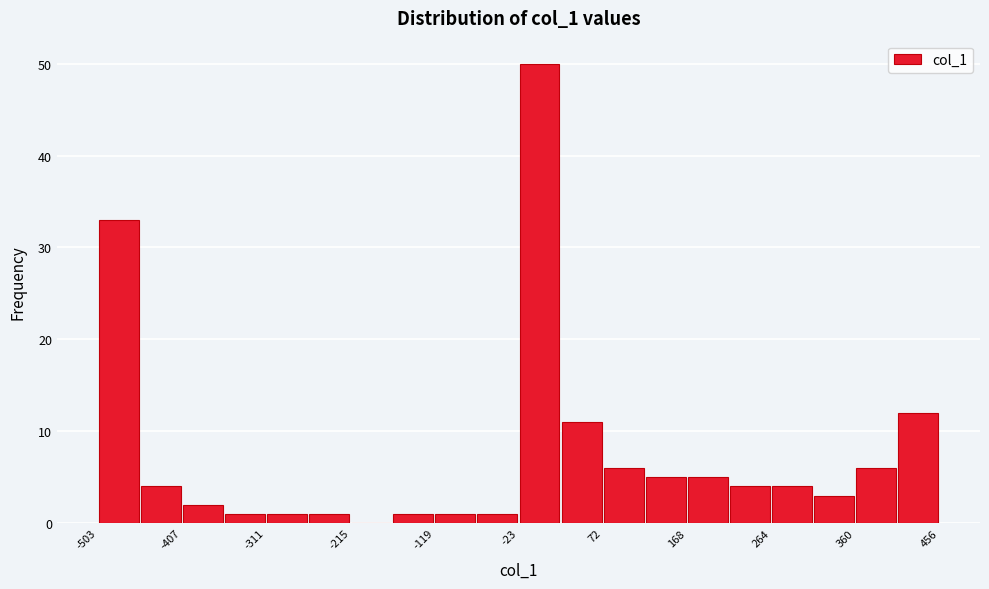

Reading left to right, transcribe this chart: for each bar, give the range it covers on the x-axis and its height. Neither the bar edges nor the heights are printed on the chart, so give them approximately, as read against the axes.

-500 to -460: 33
-460 to -410: 4
-410 to -360: 2
-360 to -310: 1
-310 to -260: 1
-260 to -220: 1
-220 to -170: 0
-170 to -120: 1
-120 to -70: 1
-70 to -20: 1
-20 to 20: 50
20 to 70: 11
70 to 120: 6
120 to 170: 5
170 to 220: 5
220 to 260: 4
260 to 310: 4
310 to 360: 3
360 to 410: 6
410 to 460: 12